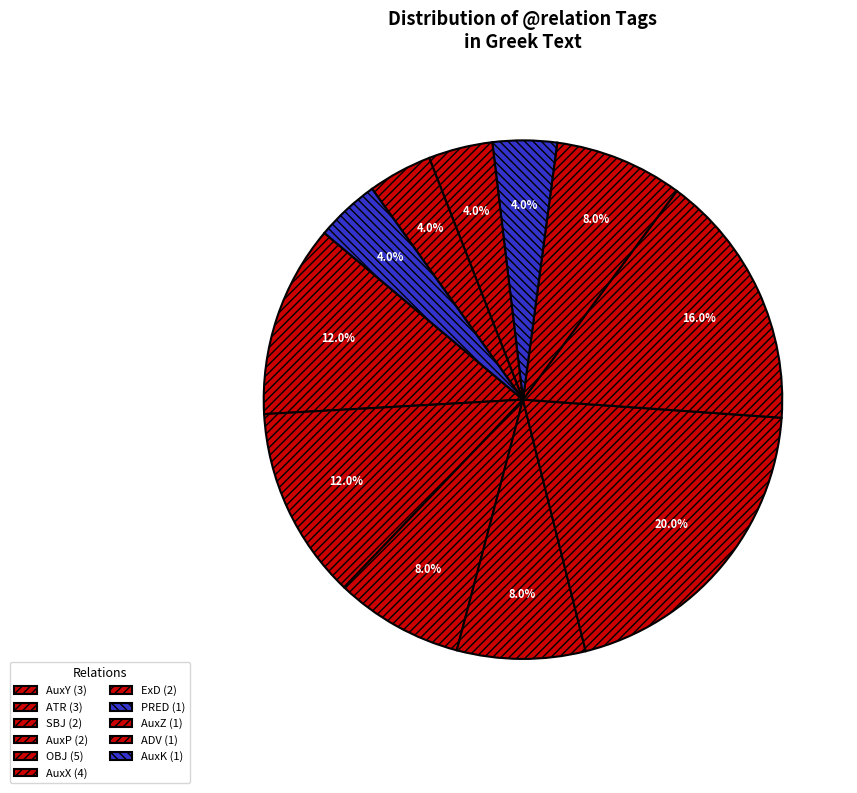

The AuxZ slice represents 4% of the pie. True or false?

True